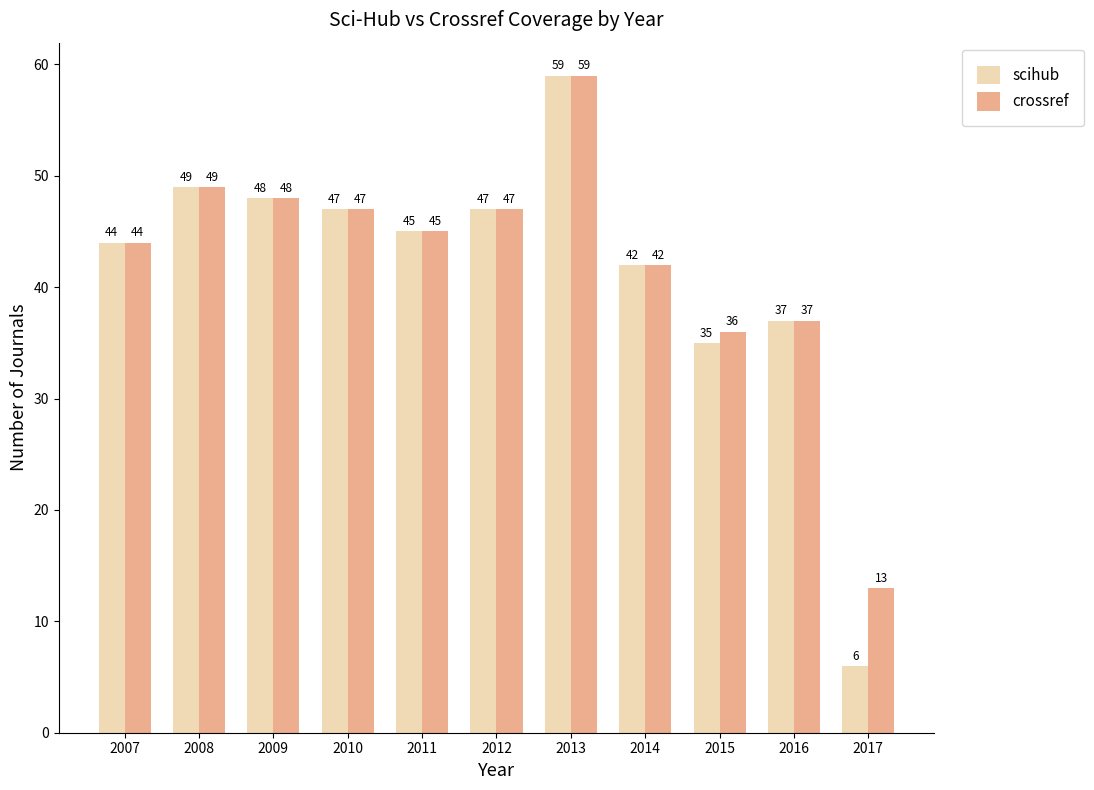

Which series has the widest spread of values?

scihub